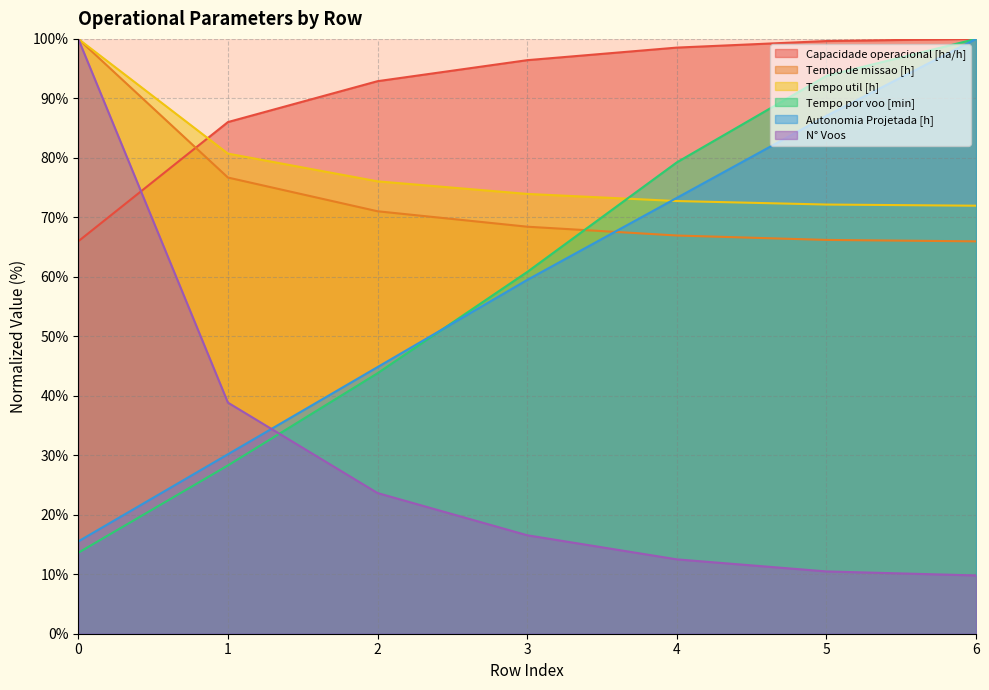

Which category has the lowest value in the Tempo de missao [h] series?

6